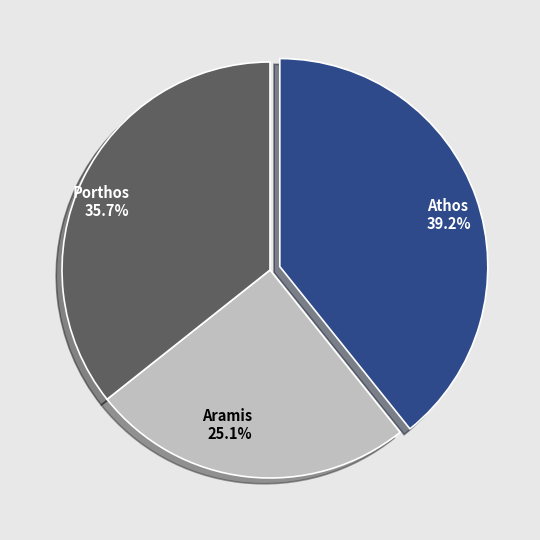

Which slice is the largest?

Athos